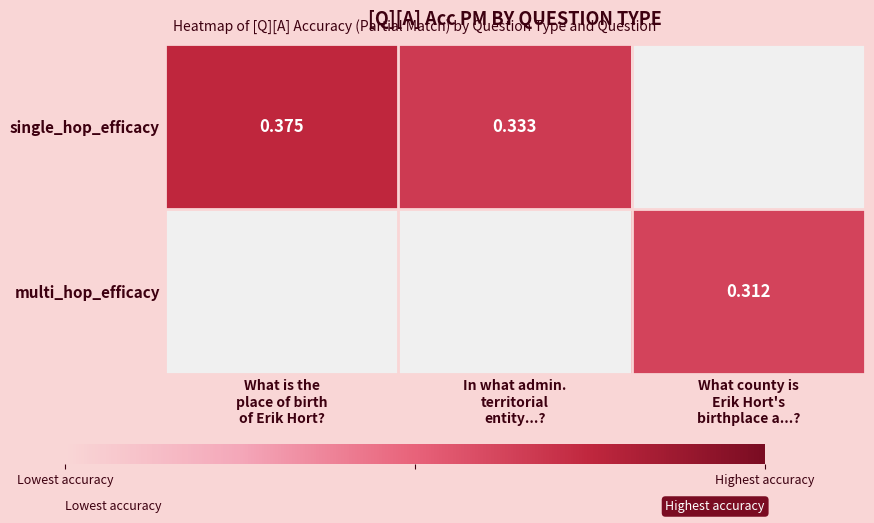

Rank the categories by multi_hop_efficacy value from lowest to highest.

What is the place of birth of Erik Hort?, In what admin. territorial entity...?, What county is Erik Hort's birthplace a...?